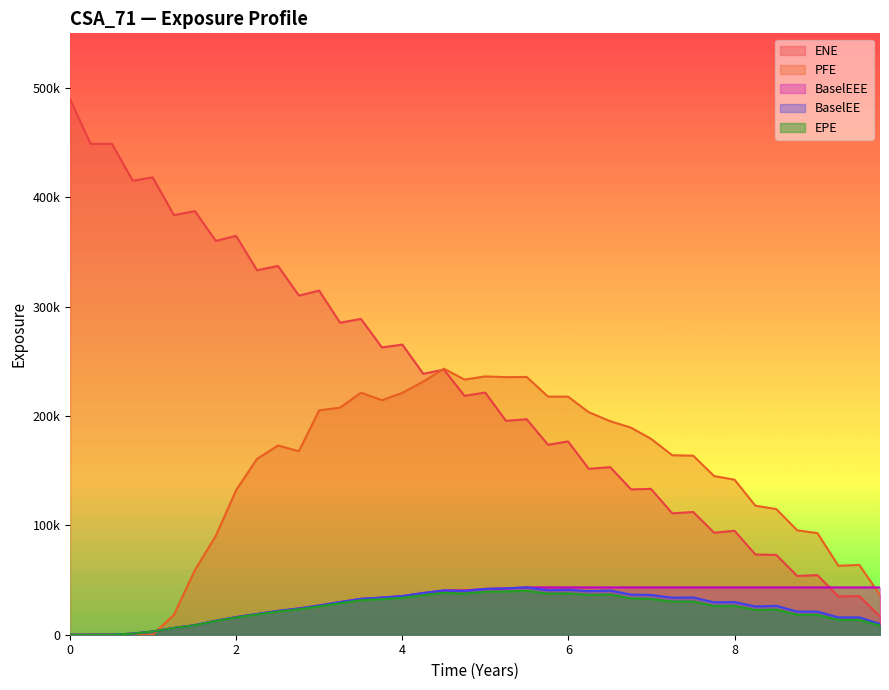

The value of ENE at 2024-10-31 is 95644.2. True or false?

False